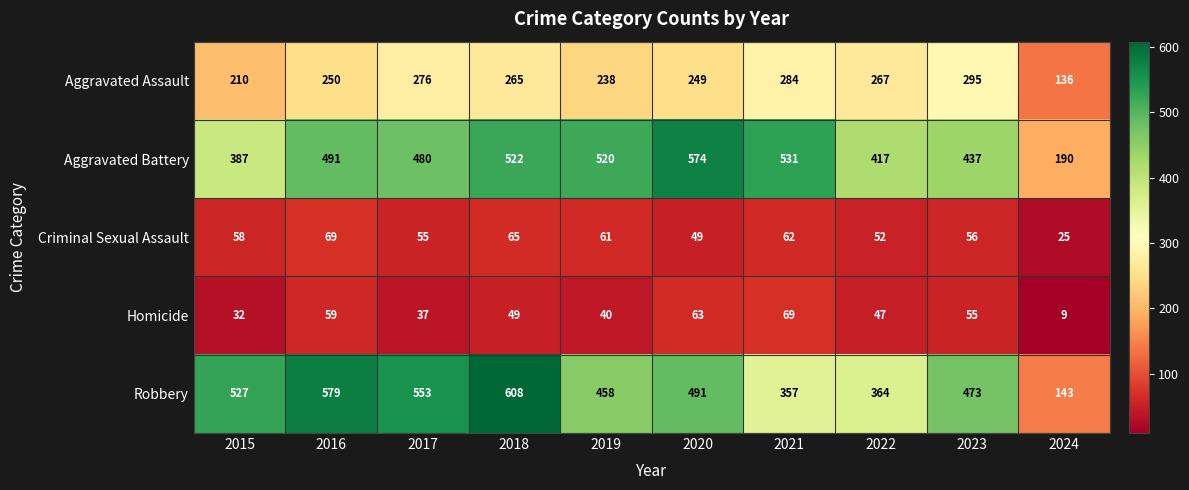

What is the average value of the Aggravated Assault series?

247